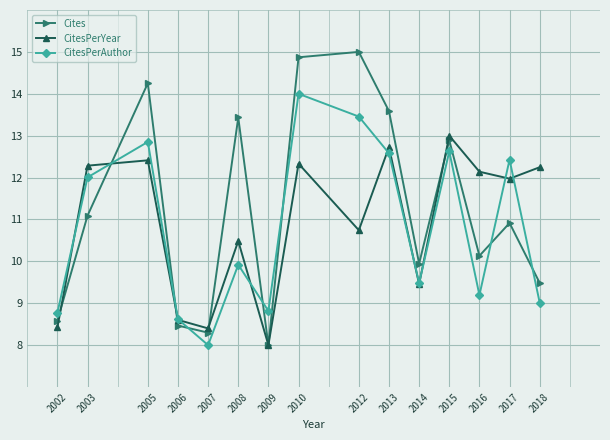

How many interior local peaks does the CitesPerAuthor series have?

5